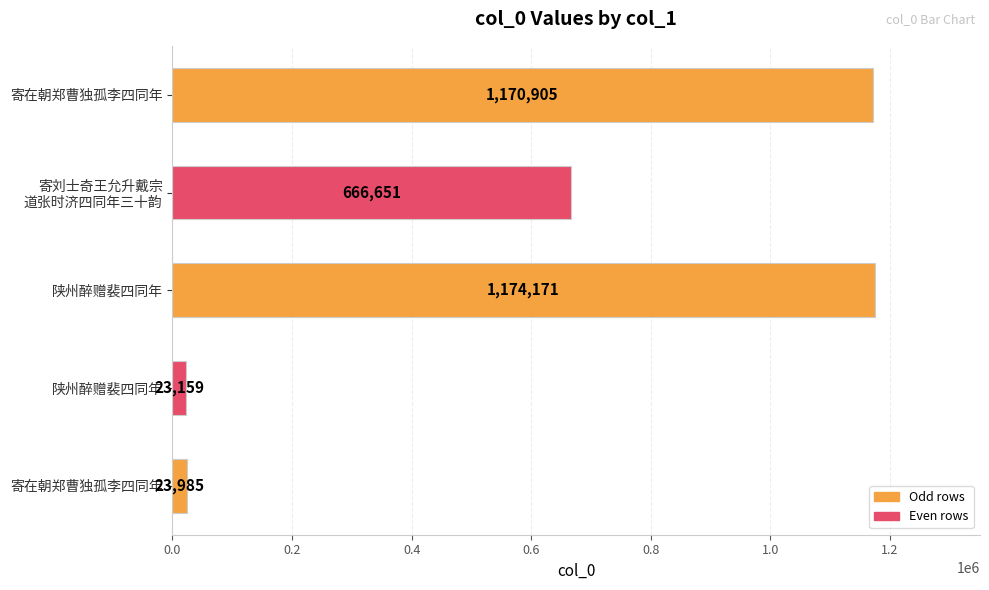

What is the smallest value displayed?

23159